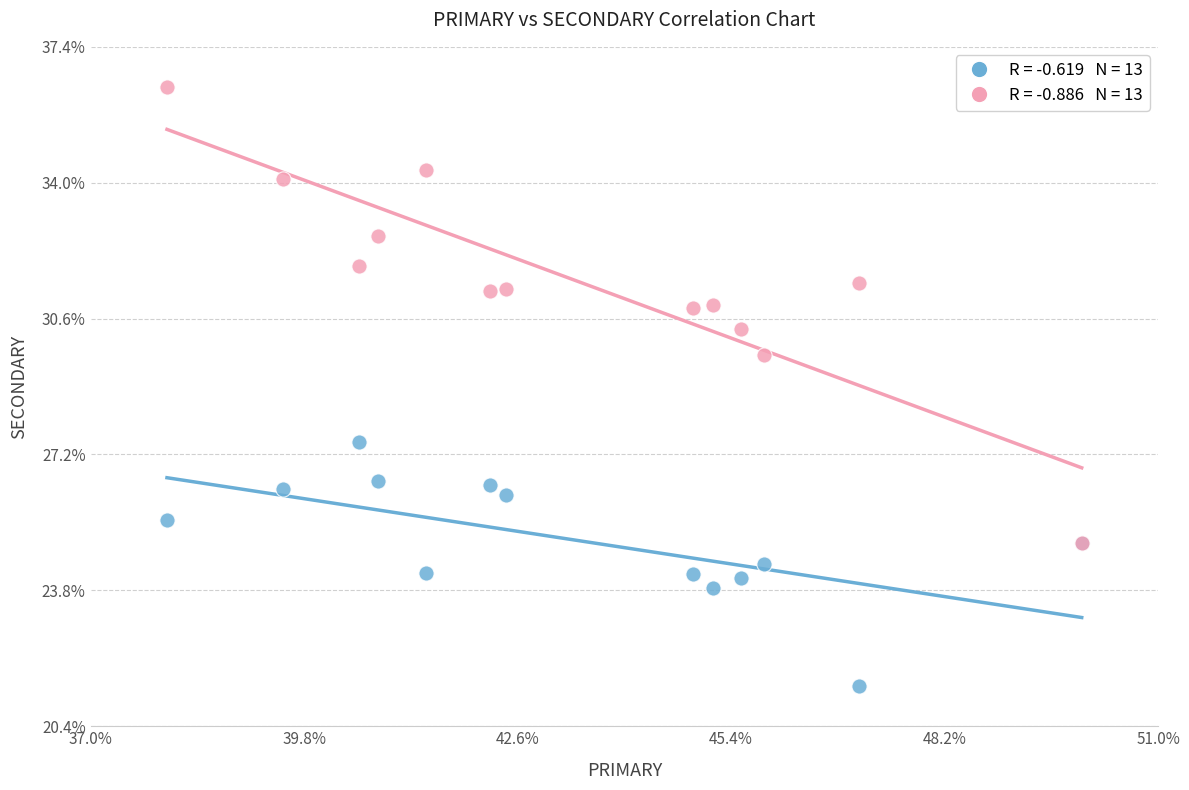

Across all series, what Y value is closest to 28?

27.5